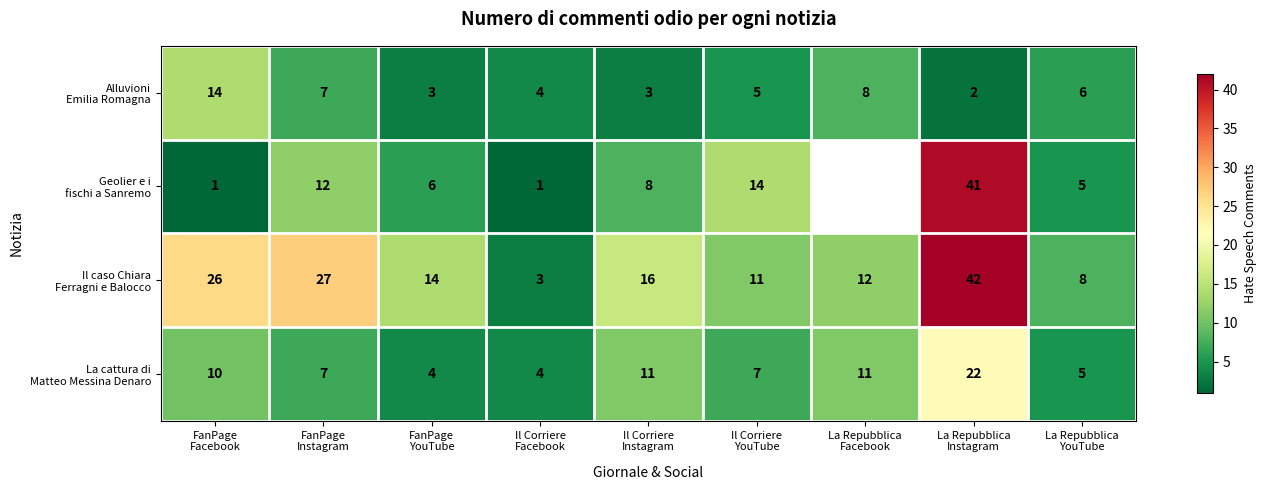

True or false: Geolier e i fischi a Sanremo has a value of 14.0 at Il Corriere YouTube.

True